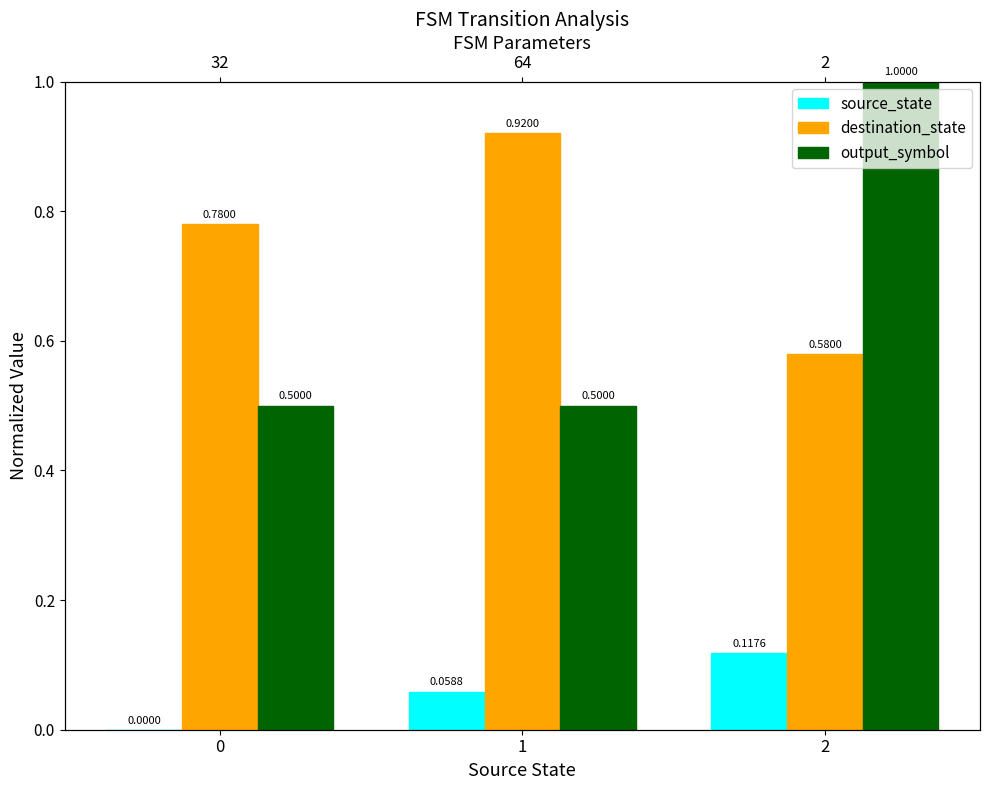

Reading left to right, transcribe all the data shown in this chart.

source_state: 0.0	0.1	0.1
destination_state: 0.8	0.9	0.6
output_symbol: 0.5	0.5	1.0